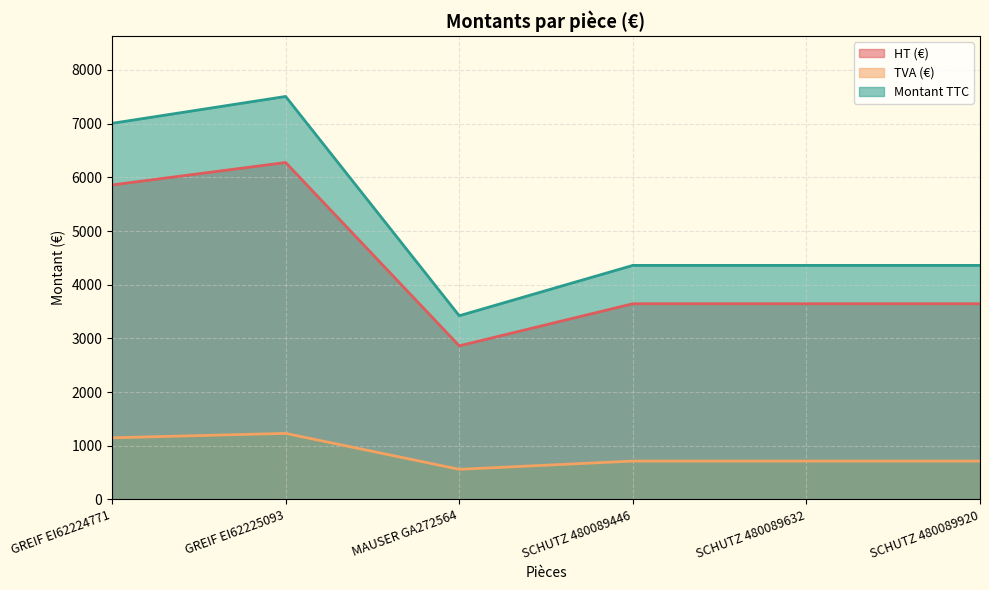

What position from the left is SCHUTZ 480089632?

5